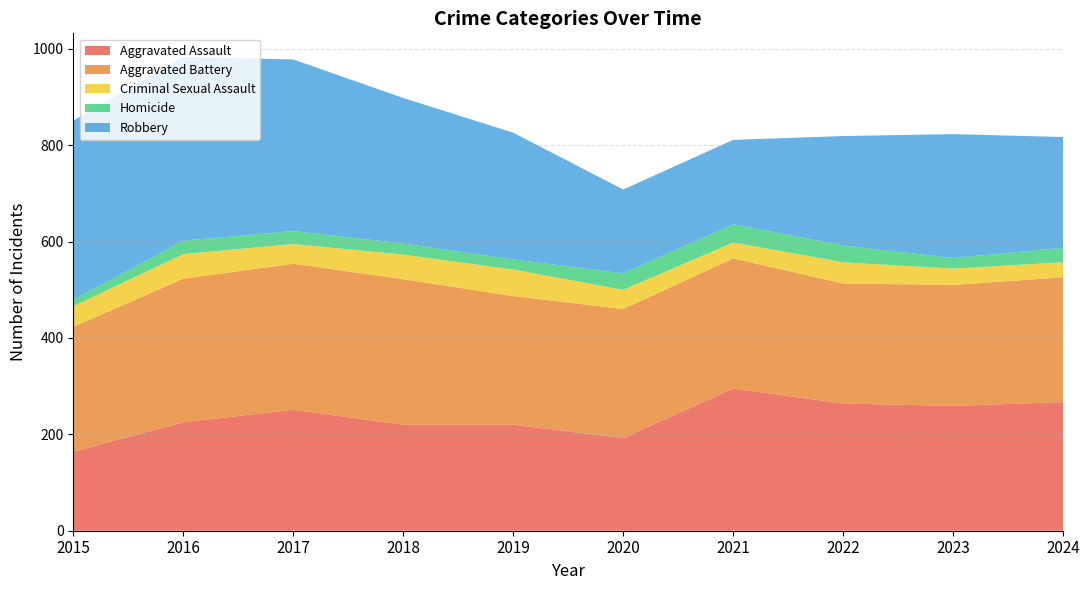

Reading right to left, transcribe all the data shown in this chart.

Aggravated Assault: 267	259	264	295	192	220	220	251	225	164
Aggravated Battery: 259	251	249	270	268	267	302	303	298	259
Criminal Sexual Assault: 31	34	44	33	40	55	51	41	51	43
Homicide: 30	22	35	38	34	21	23	27	28	13
Robbery: 230	257	227	175	174	263	302	356	381	372